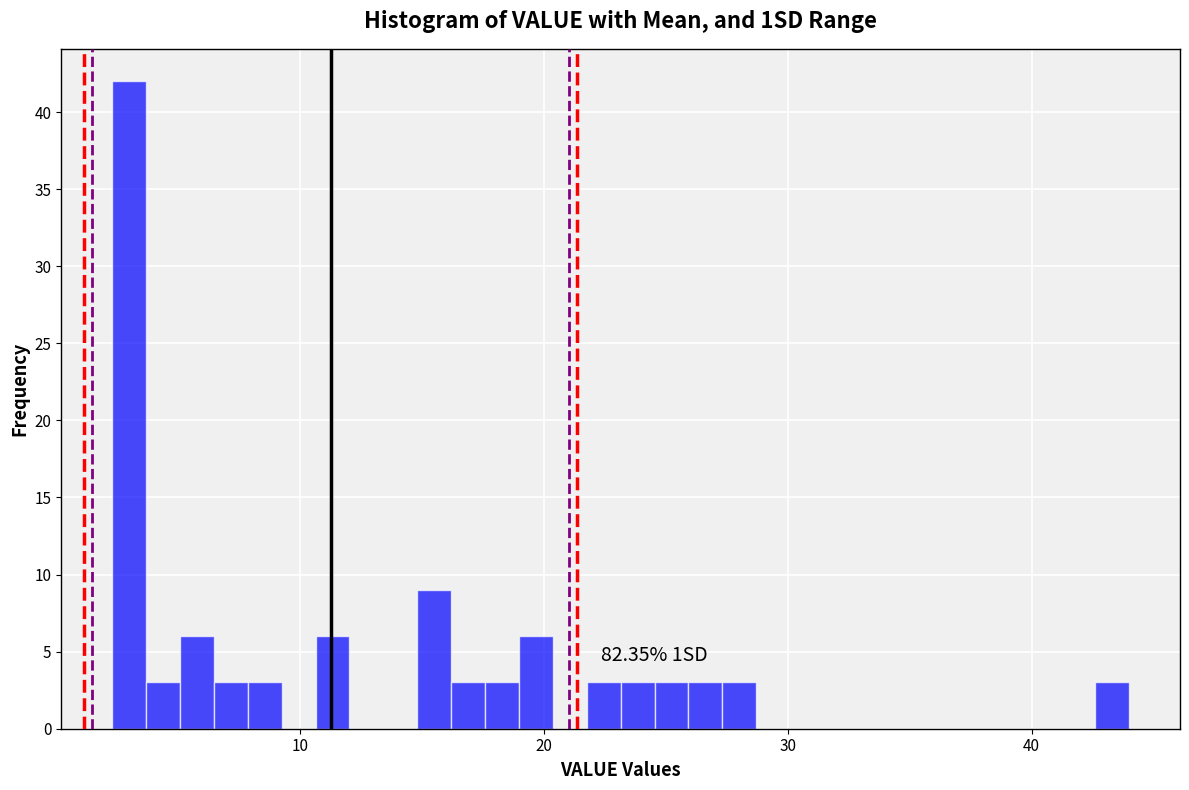

Read against the x-axis, roughly where is the centre of the tallest bar?

3